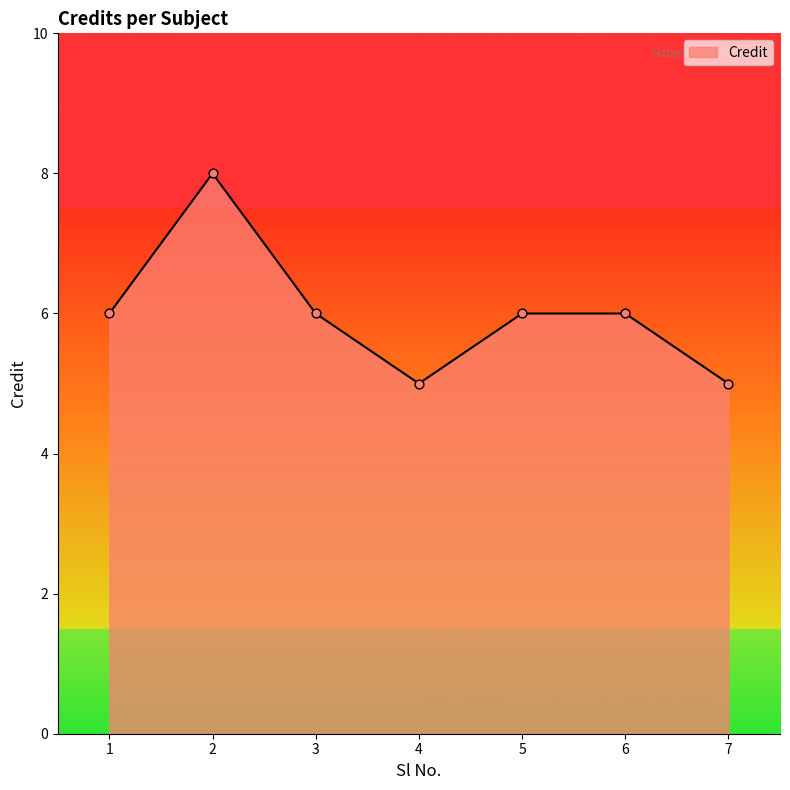

What is the ratio of the value at 6 to the value at 7?

1.2